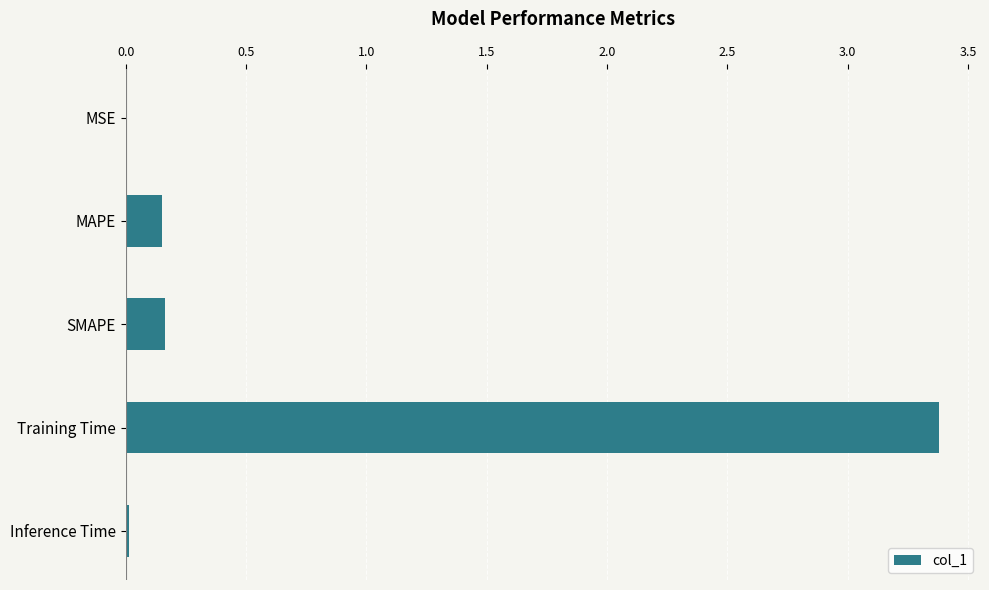

Which category has the highest value across all series?

Training Time